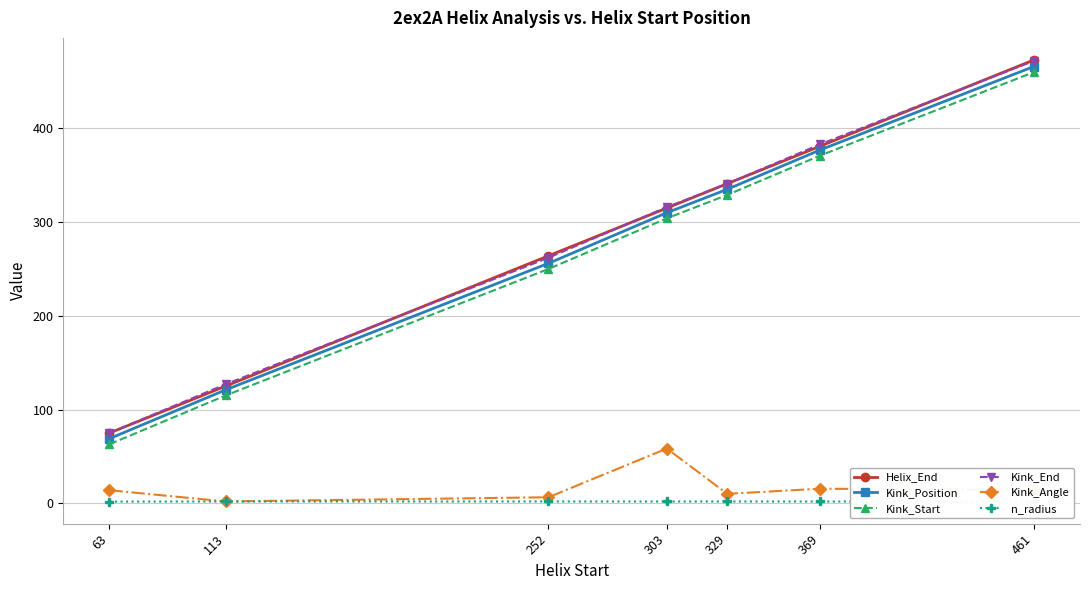

What is the difference between the highest and lowest values at 63?

73.2